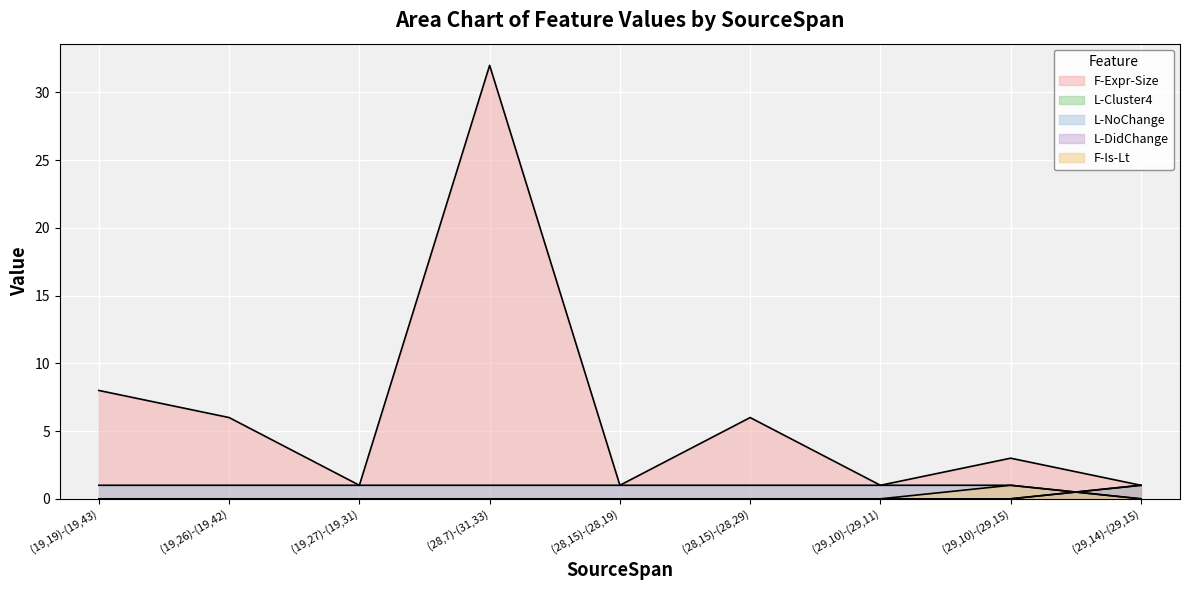

Between (28,7)-(31,33) and (29,10)-(29,11), which is larger?

(28,7)-(31,33)